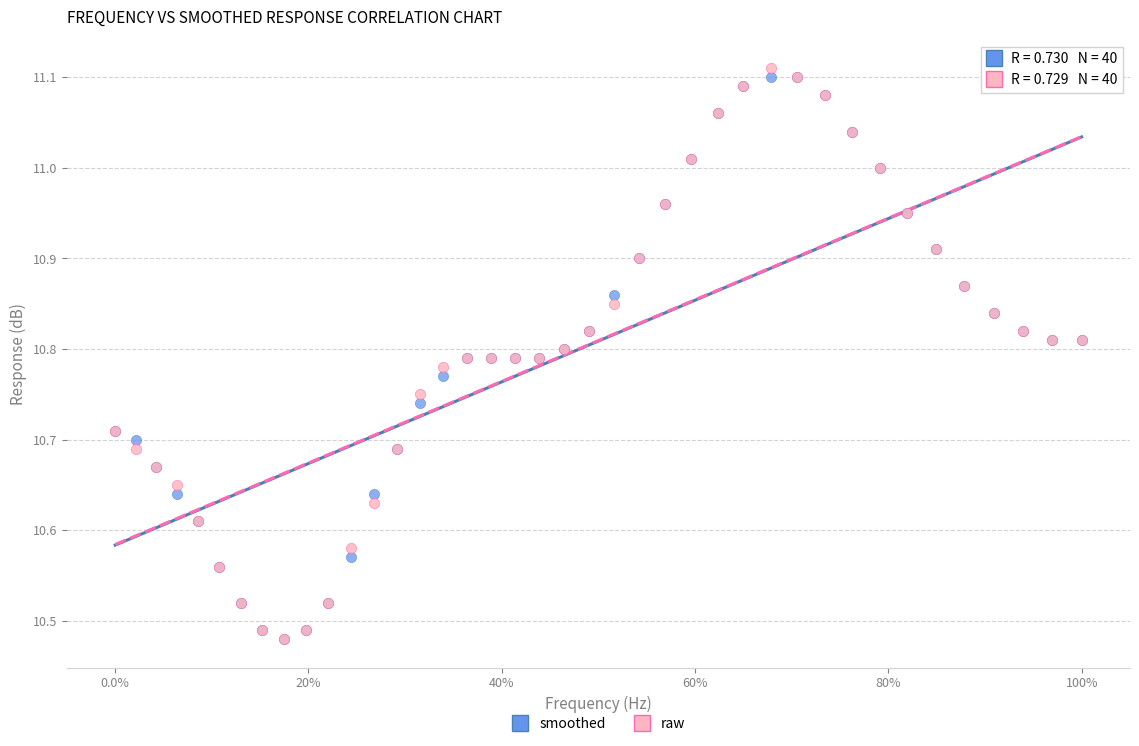

What are all the series names shown in the legend?

smoothed, raw